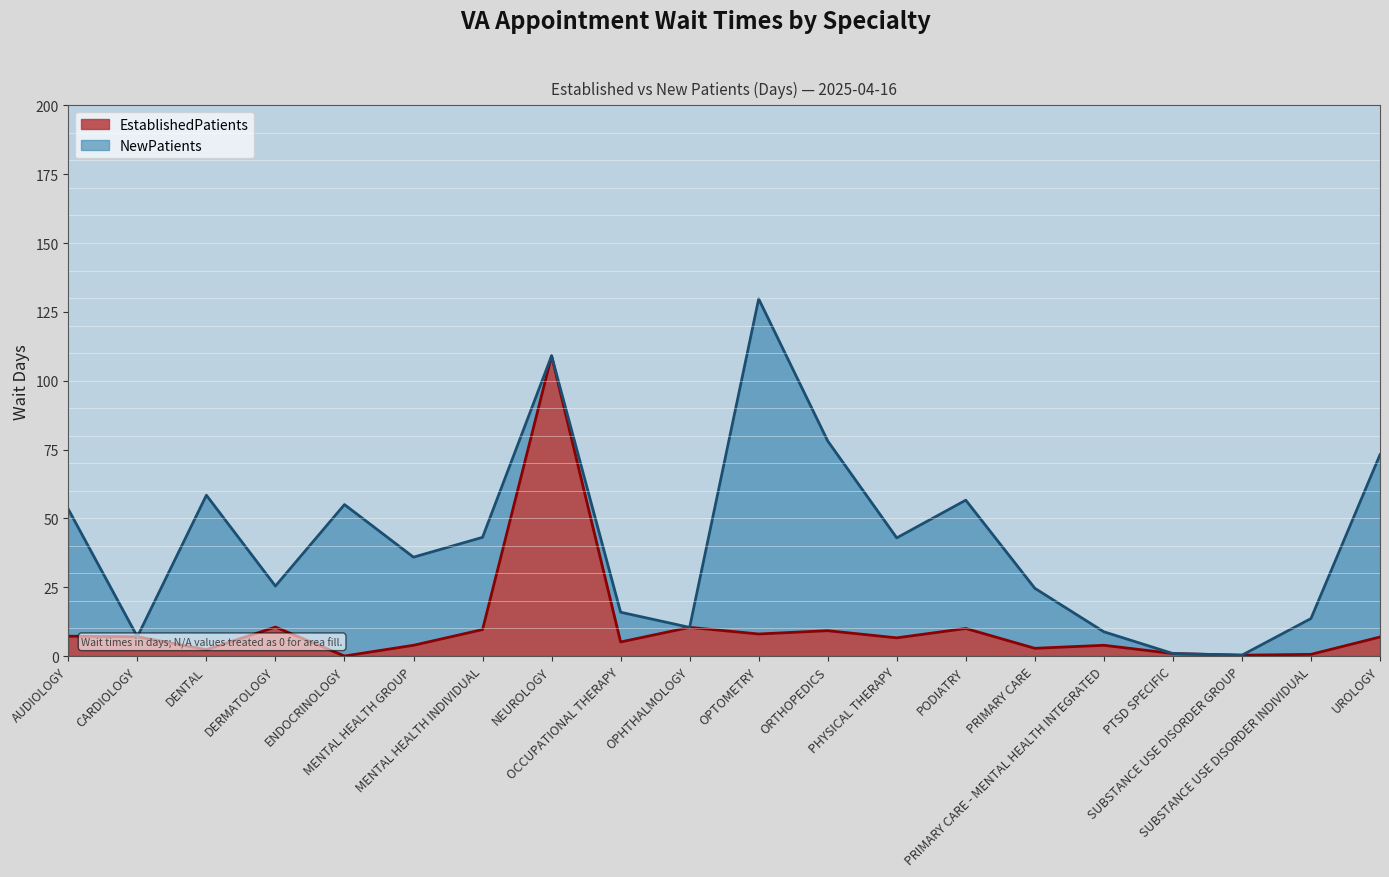

Rank the categories by value from lowest to highest.

ENDOCRINOLOGY, SUBSTANCE USE DISORDER GROUP, SUBSTANCE USE DISORDER INDIVIDUAL, PTSD SPECIFIC, DENTAL, PRIMARY CARE, MENTAL HEALTH GROUP, PRIMARY CARE - MENTAL HEALTH INTEGRATED, OCCUPATIONAL THERAPY, PHYSICAL THERAPY, UROLOGY, CARDIOLOGY, AUDIOLOGY, OPTOMETRY, ORTHOPEDICS, MENTAL HEALTH INDIVIDUAL, PODIATRY, OPHTHALMOLOGY, DERMATOLOGY, NEUROLOGY